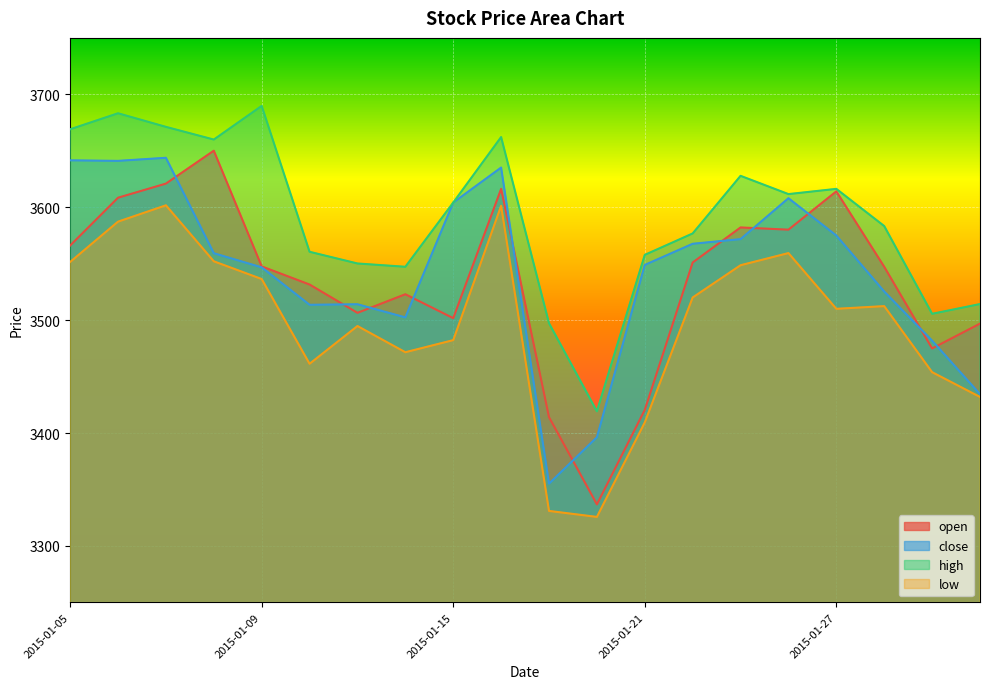

Does the chart display data point markers on the line(s)?

No